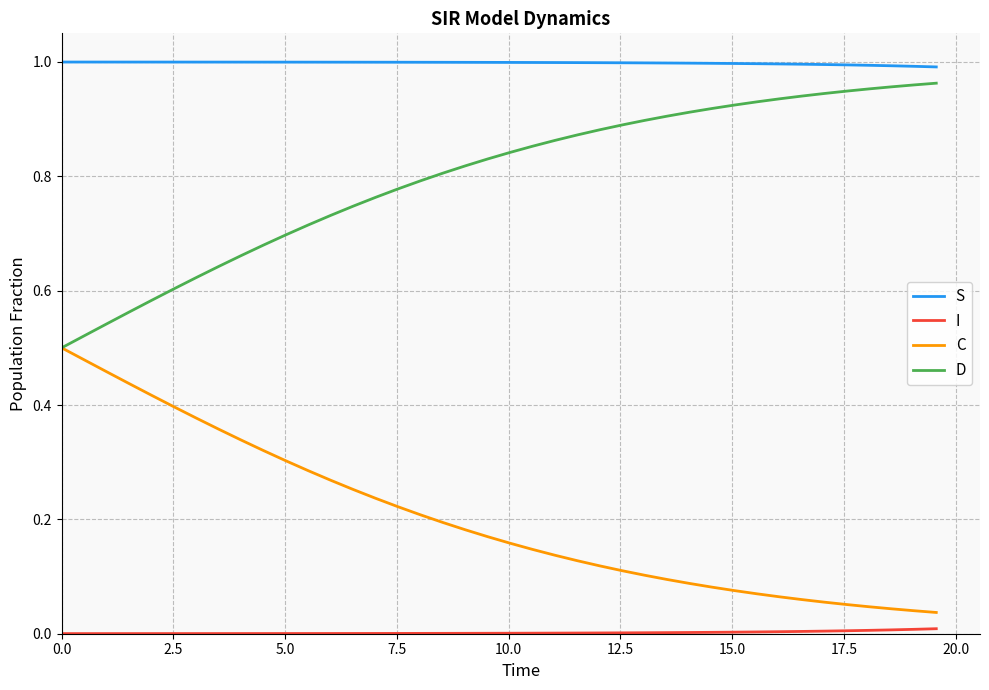

True or false: S and D intersect in this chart.

False